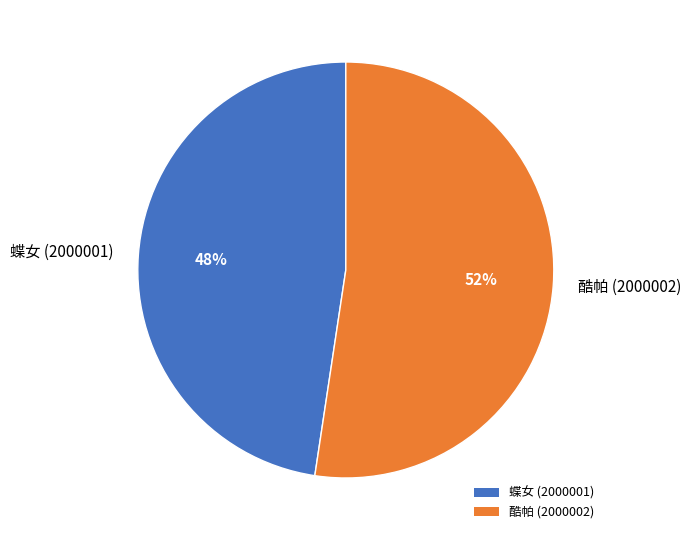

To the nearest percent, what is the combined percentage of 蝶女 (2000001) and 酷帕 (2000002)?

100%